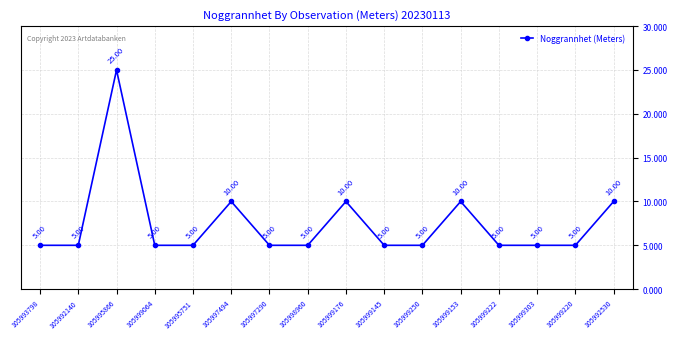

True or false: the data shows 5 at 105999222.

True